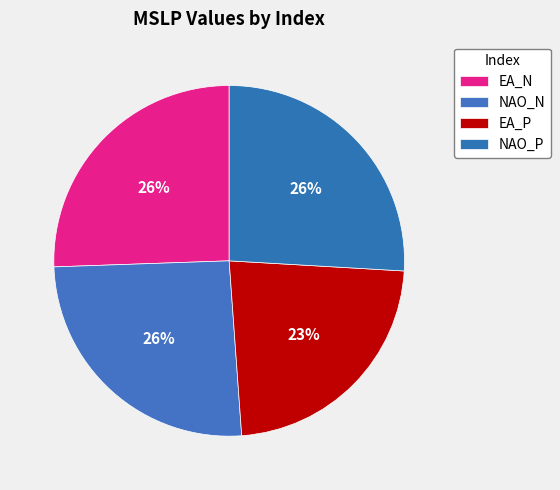

Is it true that EA_P is 23% of the pie?

True